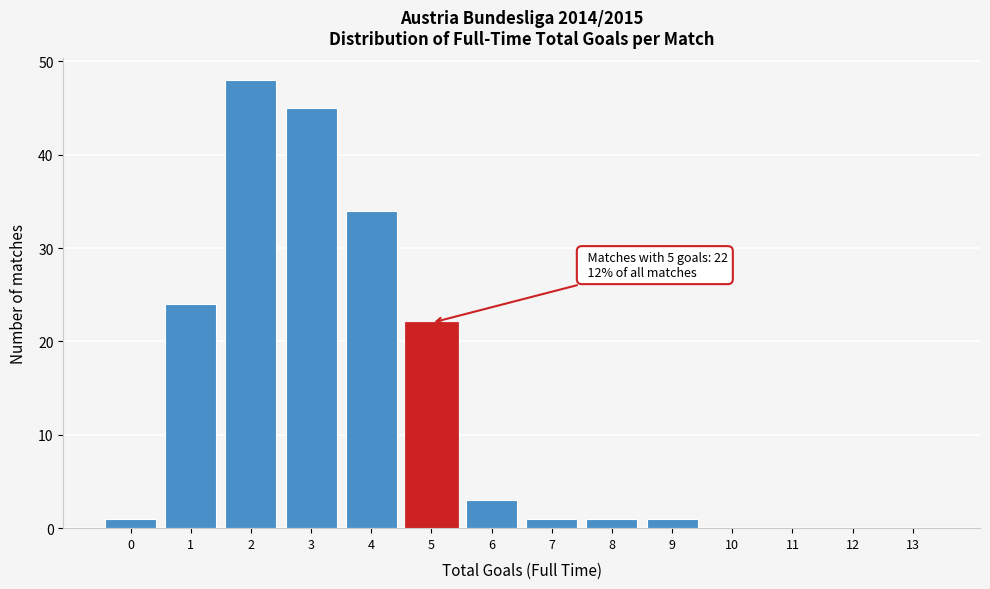

Over which range of the x-axis is the bar tallest?

1.5 to 2.5